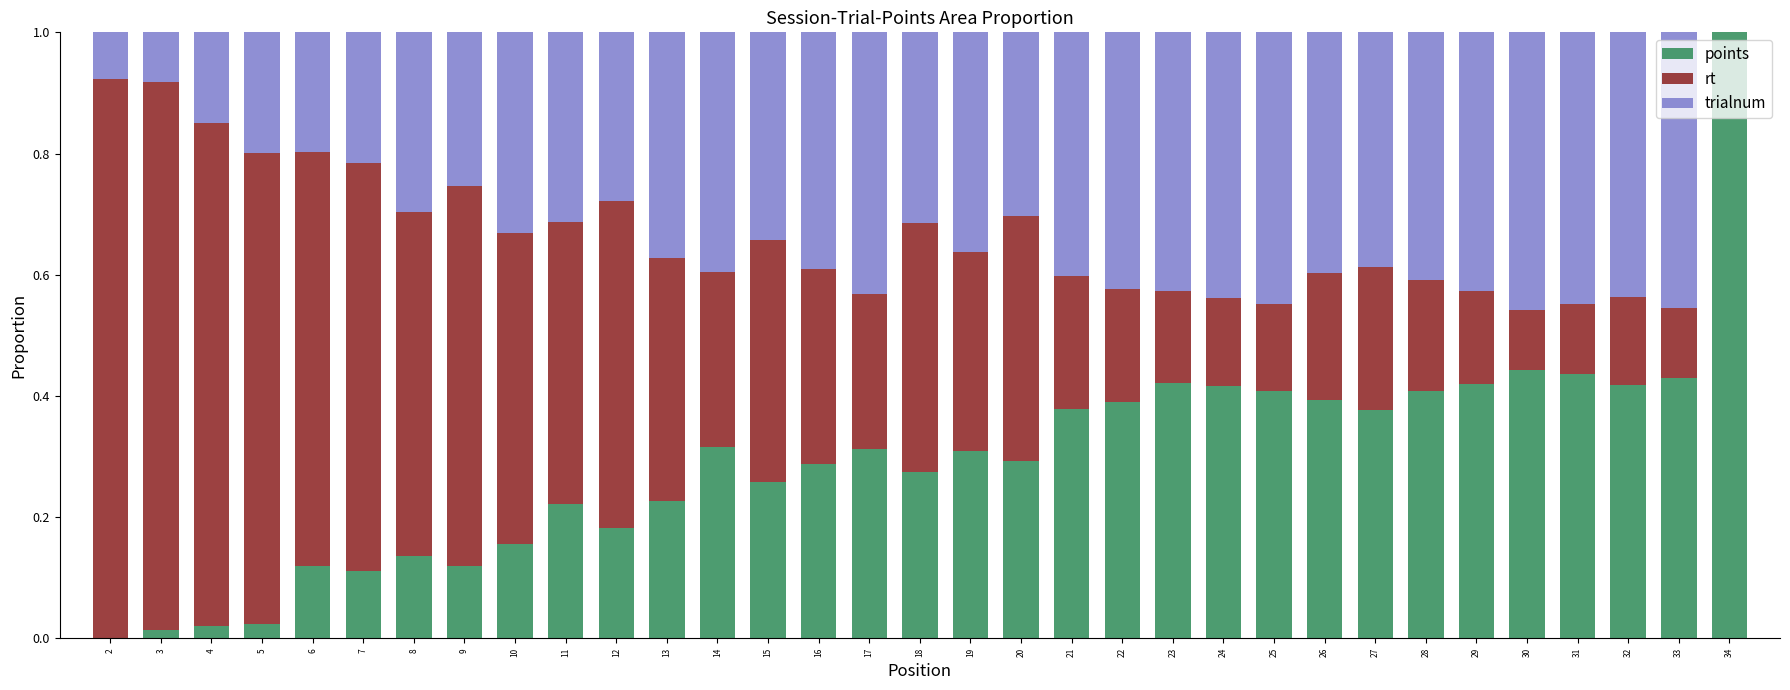

Are the bars grouped side by side (vs. stacked)?

No